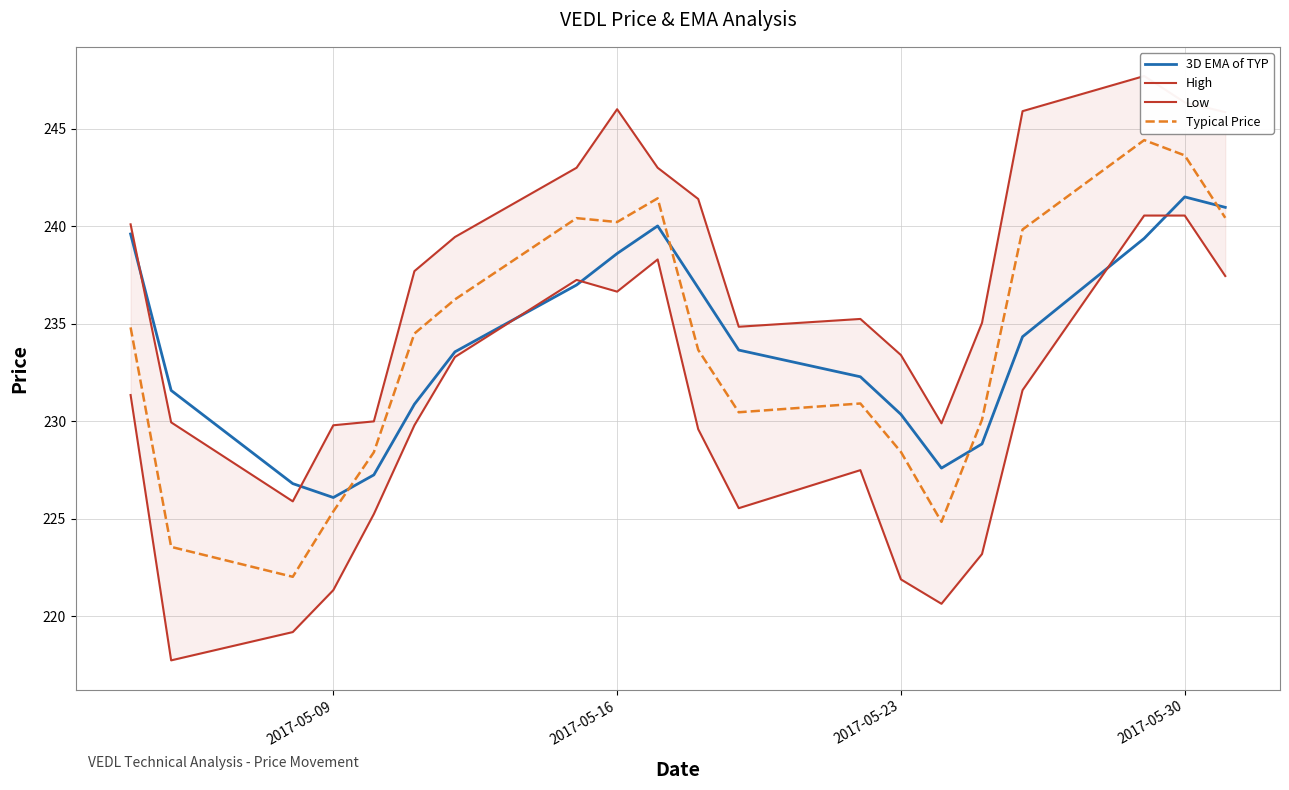

What value does the Typical Price series have at 2017-05-23?

228.4